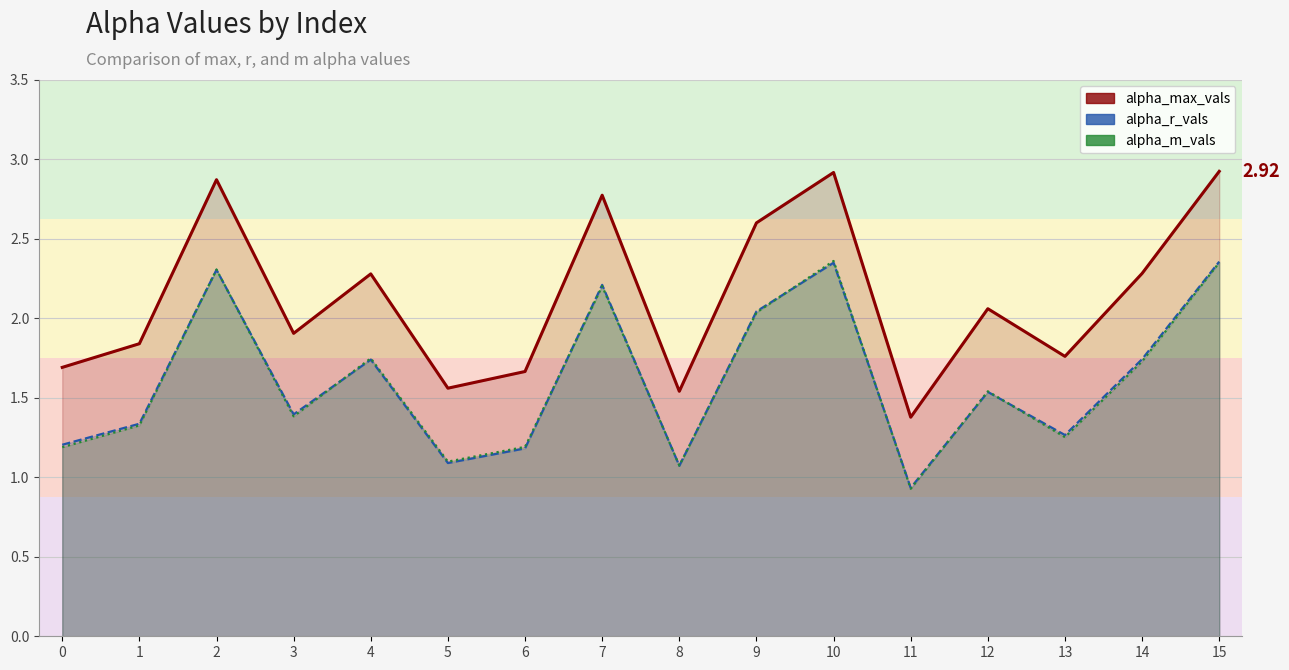

Which series has the widest spread of values?

alpha_max_vals